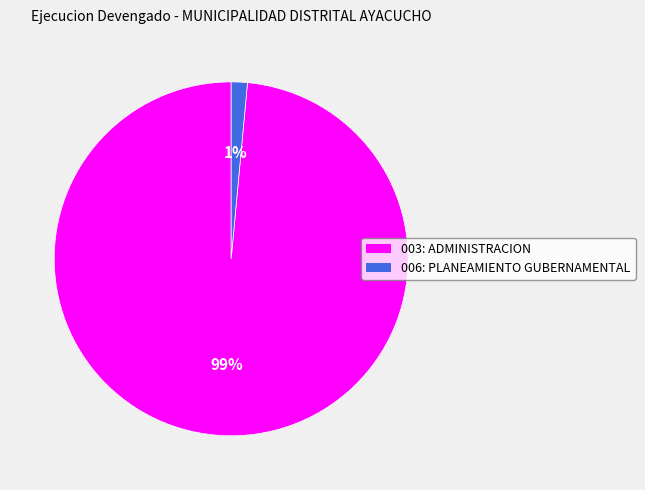

To the nearest percent, what is the average slice percentage?

50%